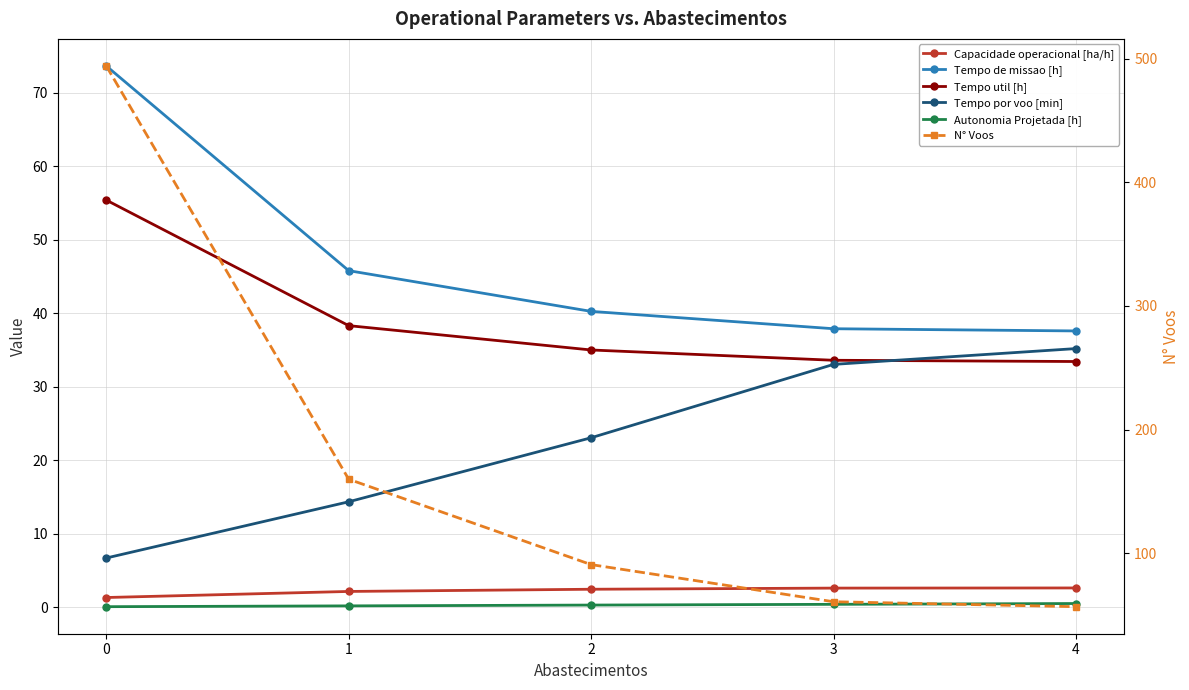

True or false: Tempo de missao [h] and N° Voos cross at least once.

False